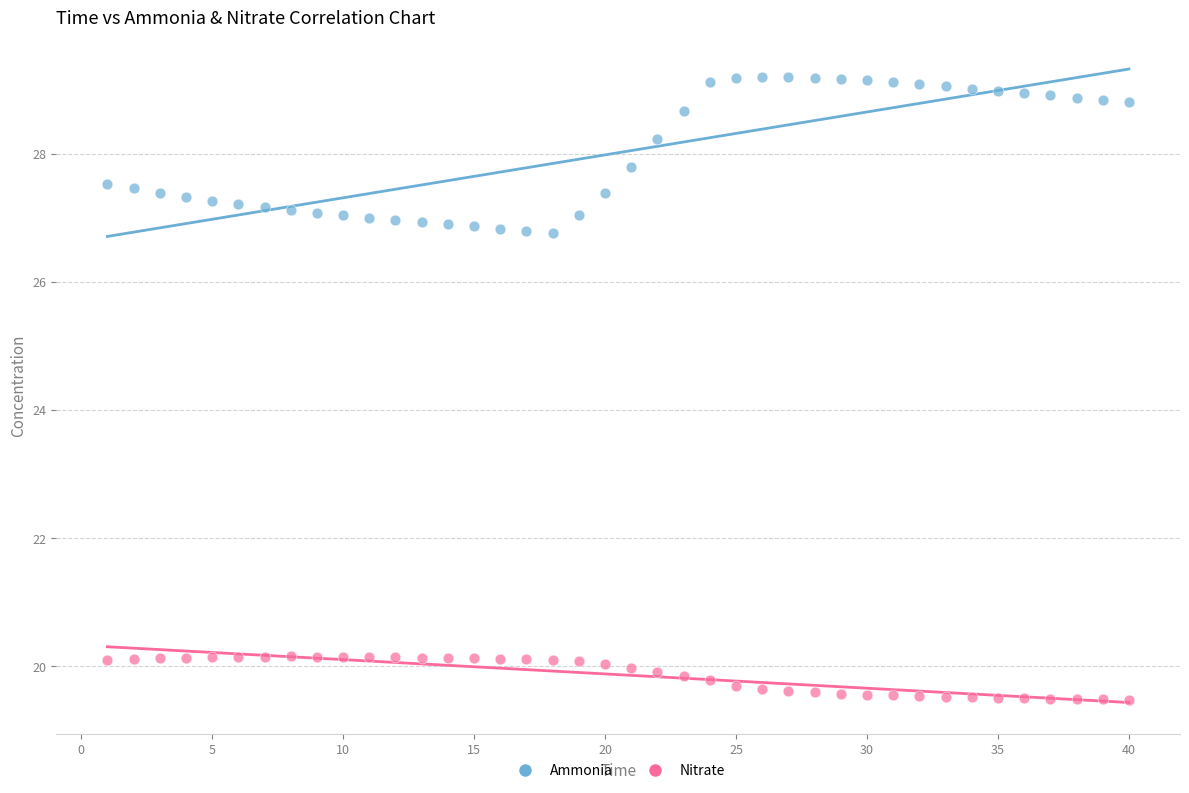

Across all data points, what is the range of Y values (max minus min)?

9.7